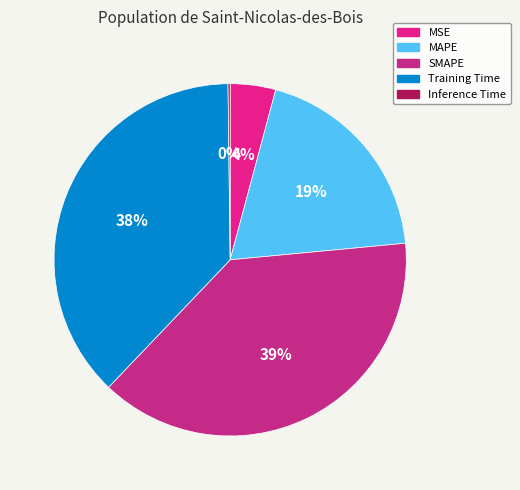

The MAPE slice represents 29% of the pie. True or false?

False